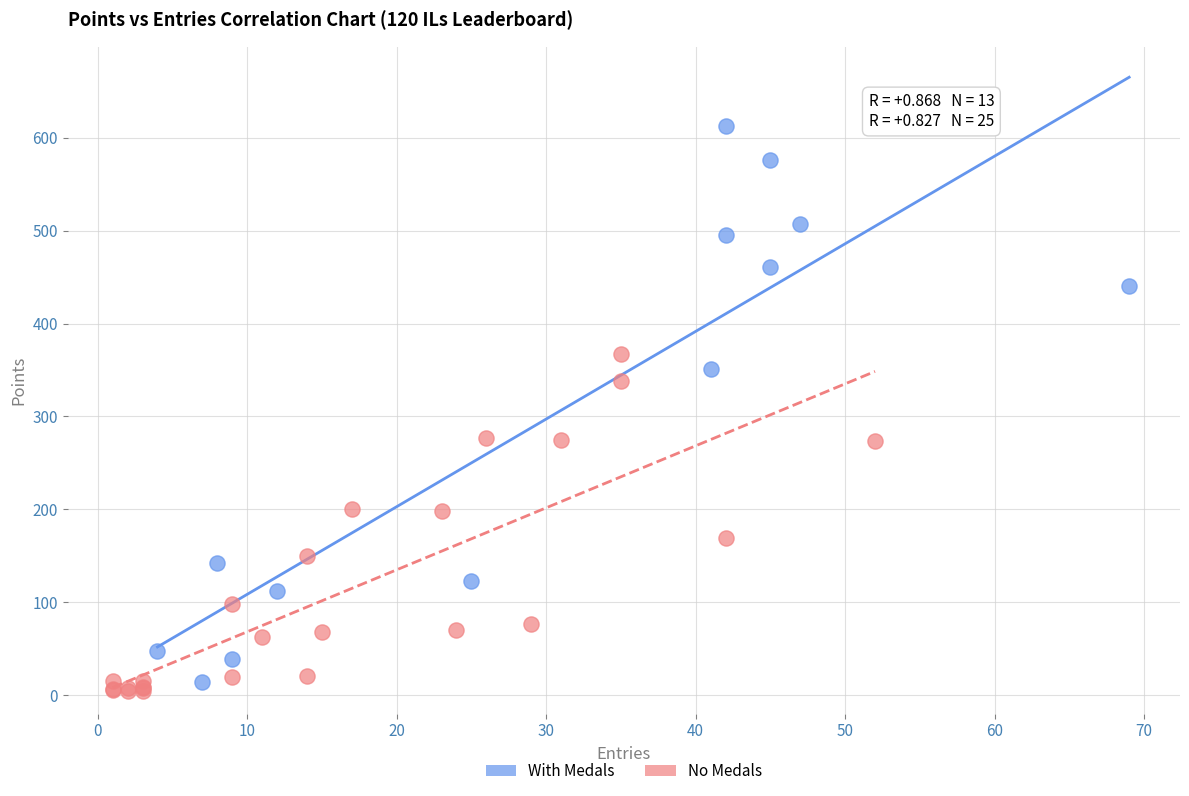

Which series contains the lowest Y value?

No Medals